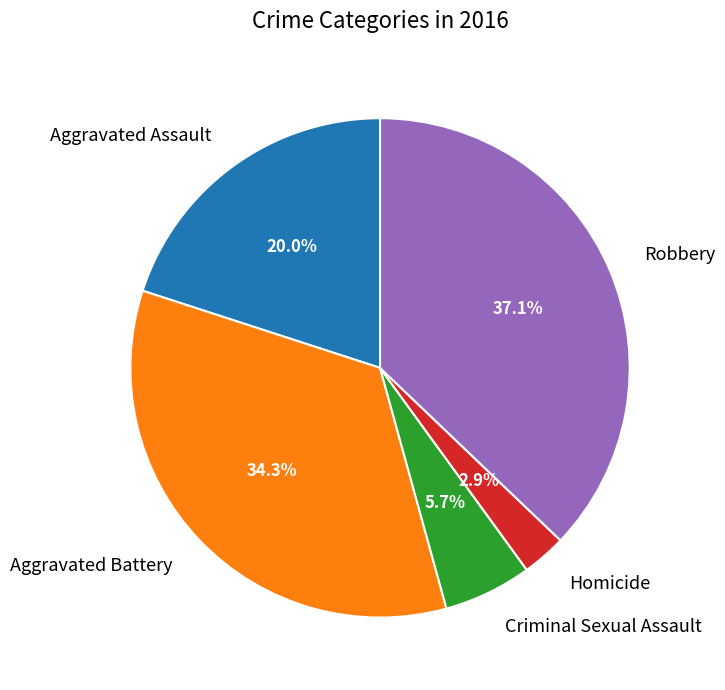

Combined, what portion of the pie is Robbery and Aggravated Assault?

57.1%